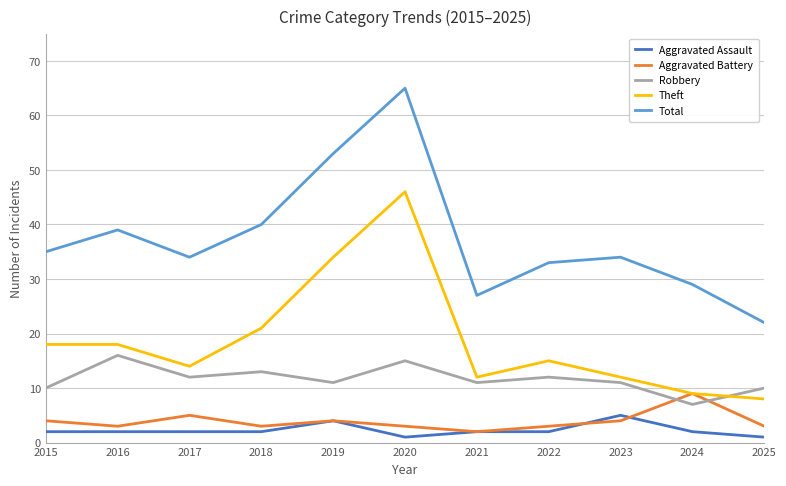

Which series has the widest spread of values?

Total